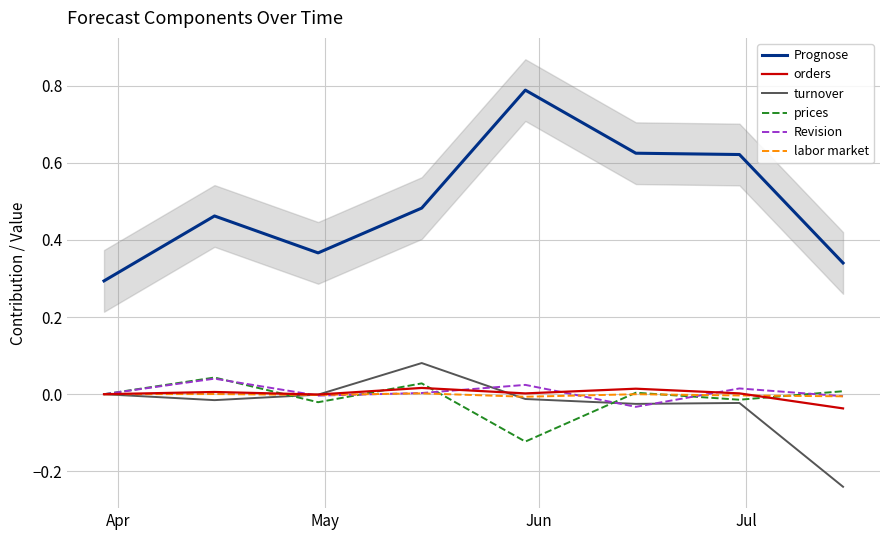

In labor market, how many points are lower than both neighbors (excluding endpoints)?

2